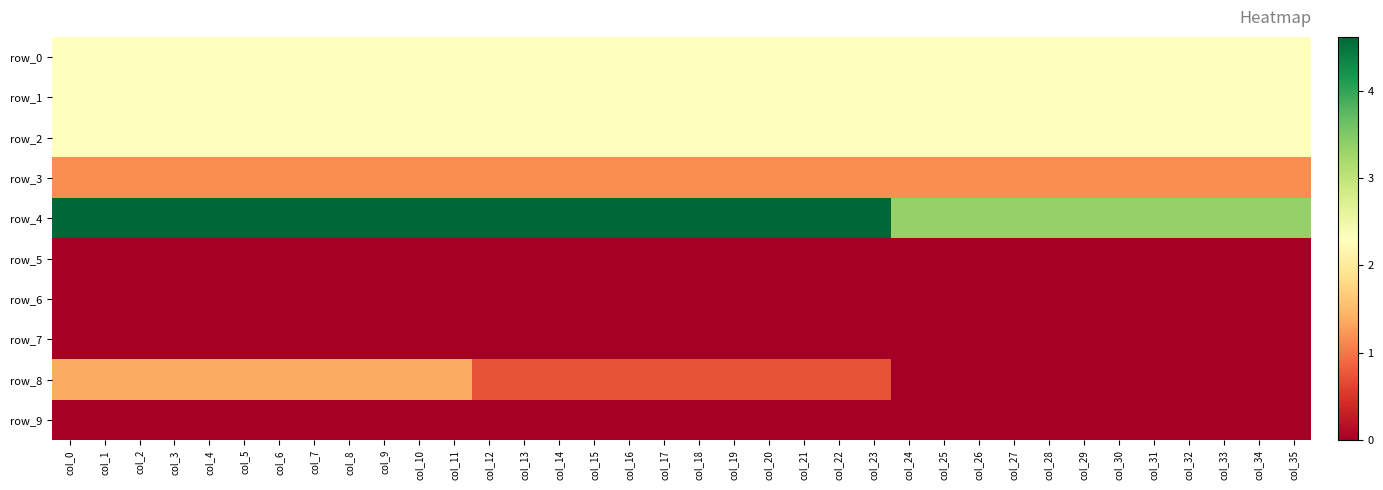

Which category has the highest value across all series?

col_0